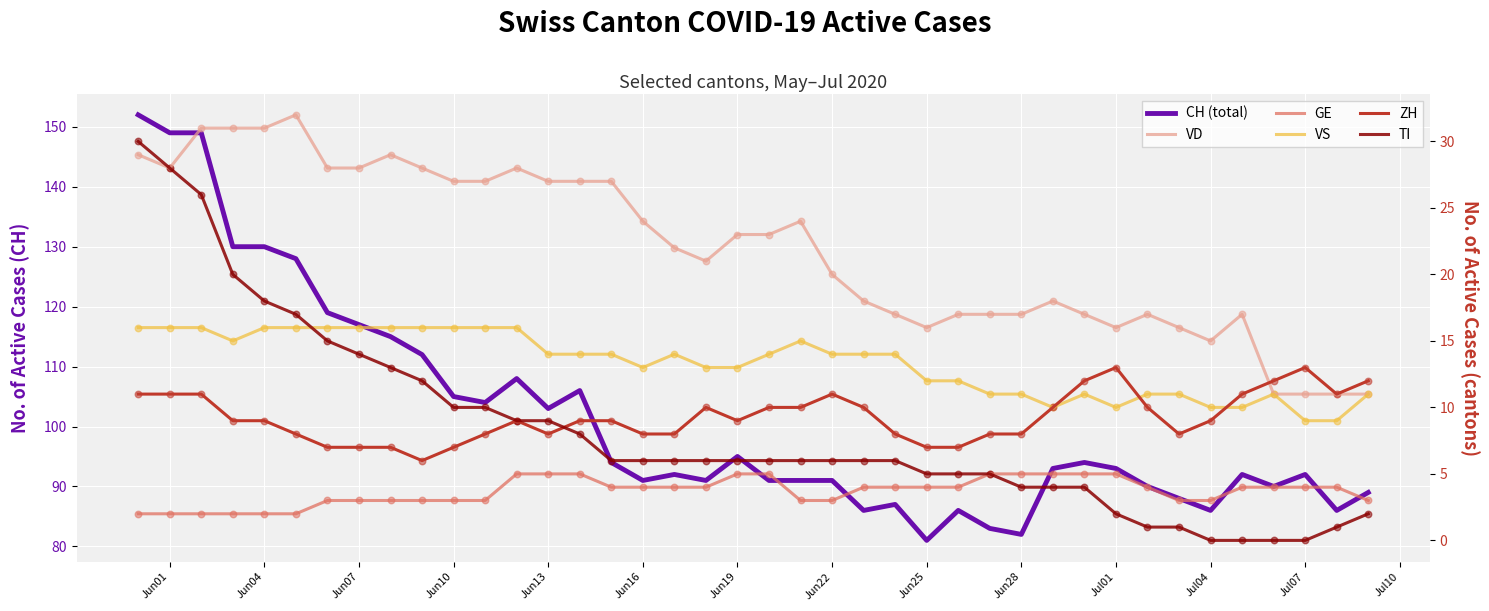

At how many categories does at least one series exceed 59?

40